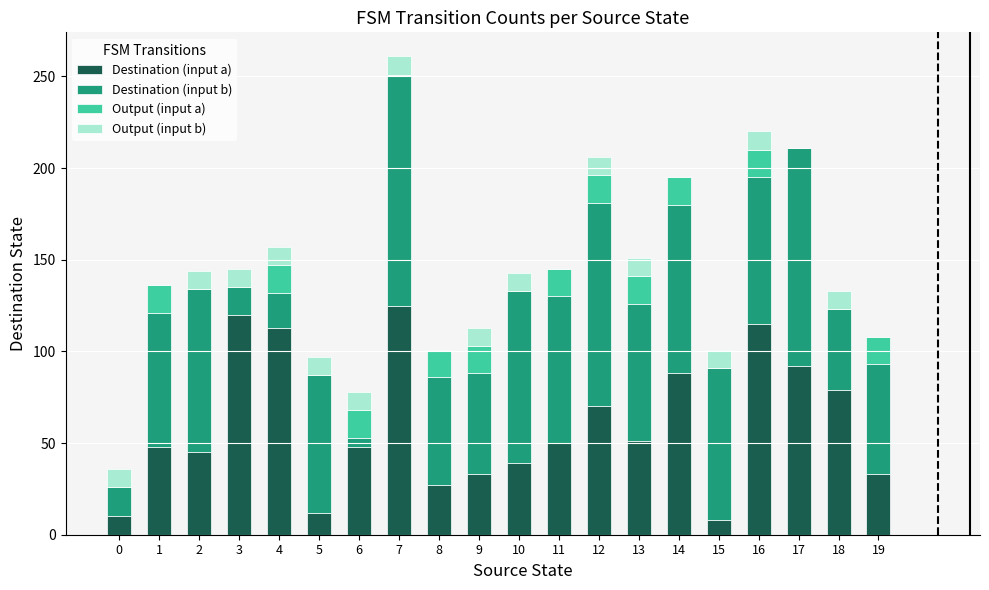

True or false: Destination (input a) has a value of 81 at 7.

False